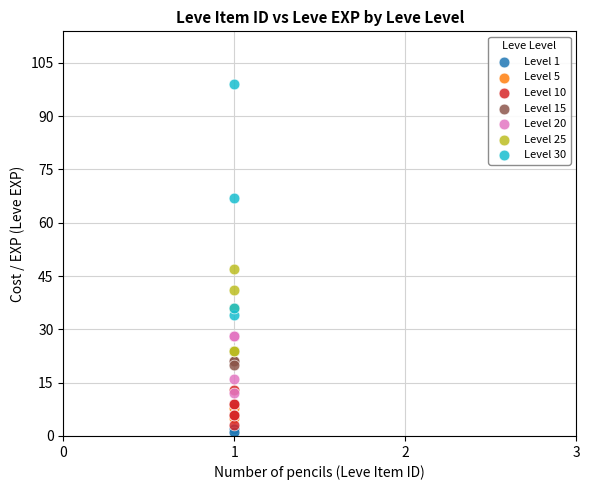

Which series reaches the minimum Y coordinate?

Level 1